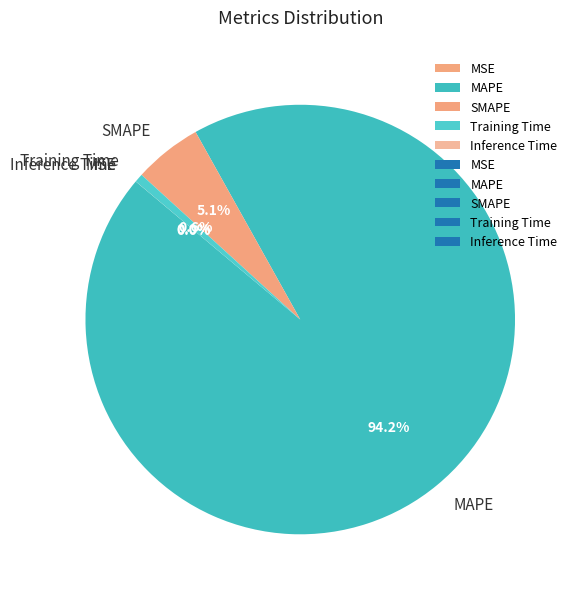

True or false: Training Time accounts for 13% of the total.

False